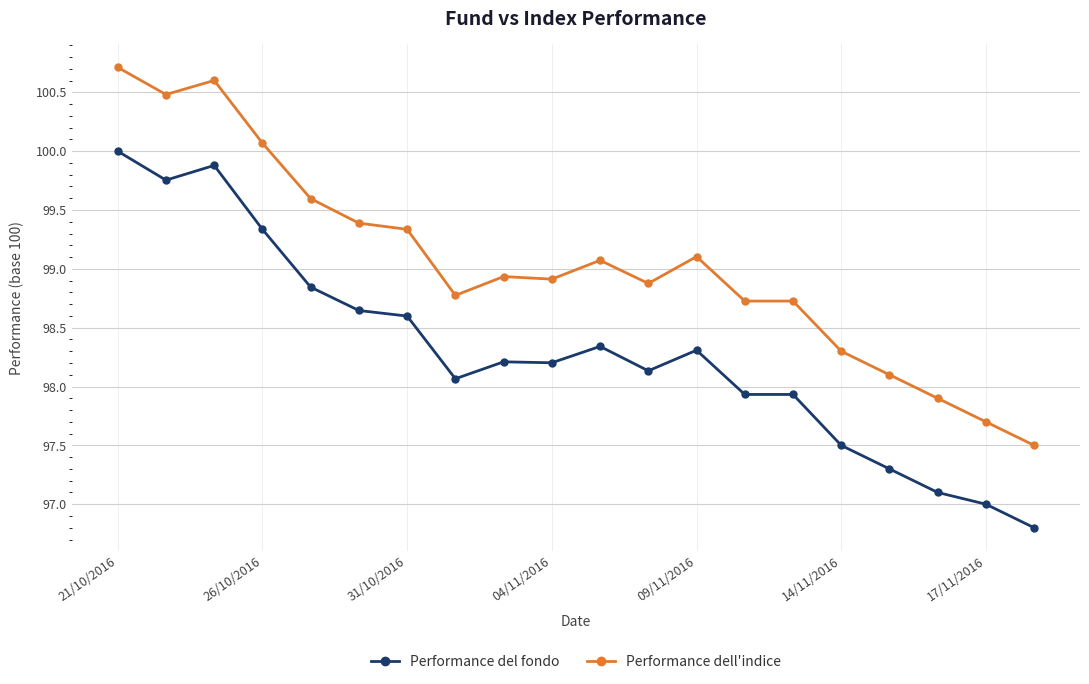

List the series in order of their peak value, lowest first.

Performance del fondo, Performance dell'indice